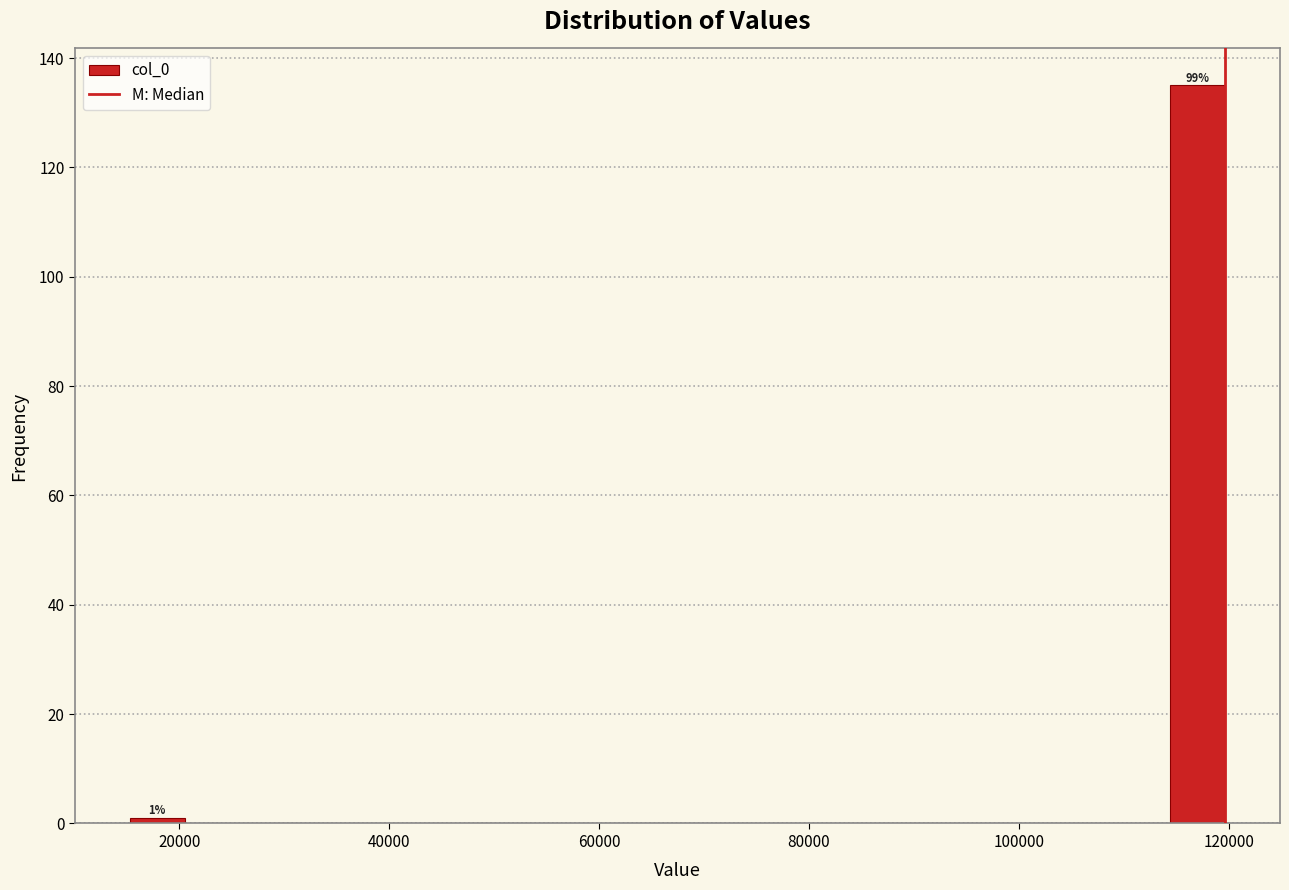

Around what value on the x-axis is the tallest bar? Give the approximate position of its centre, as read against the axis.

118000